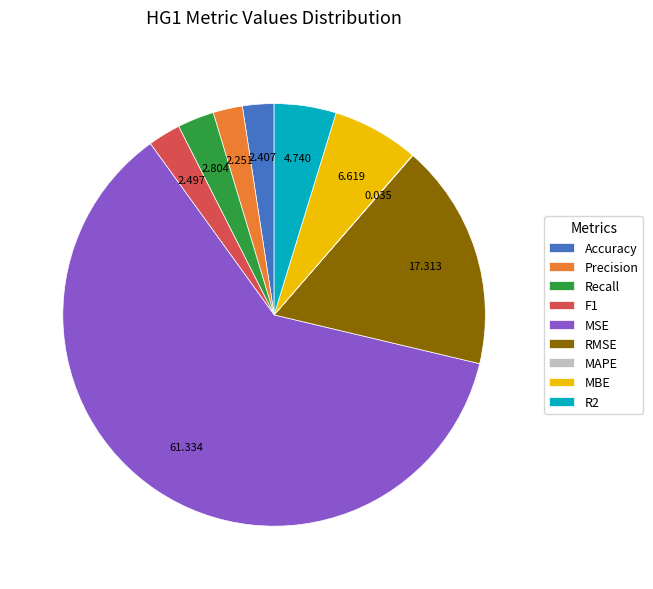

Which slice is the largest?

MSE